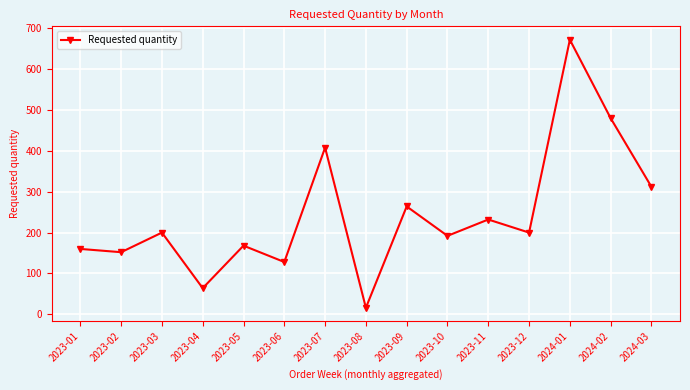

Which category has the highest value across all series?

2024-01